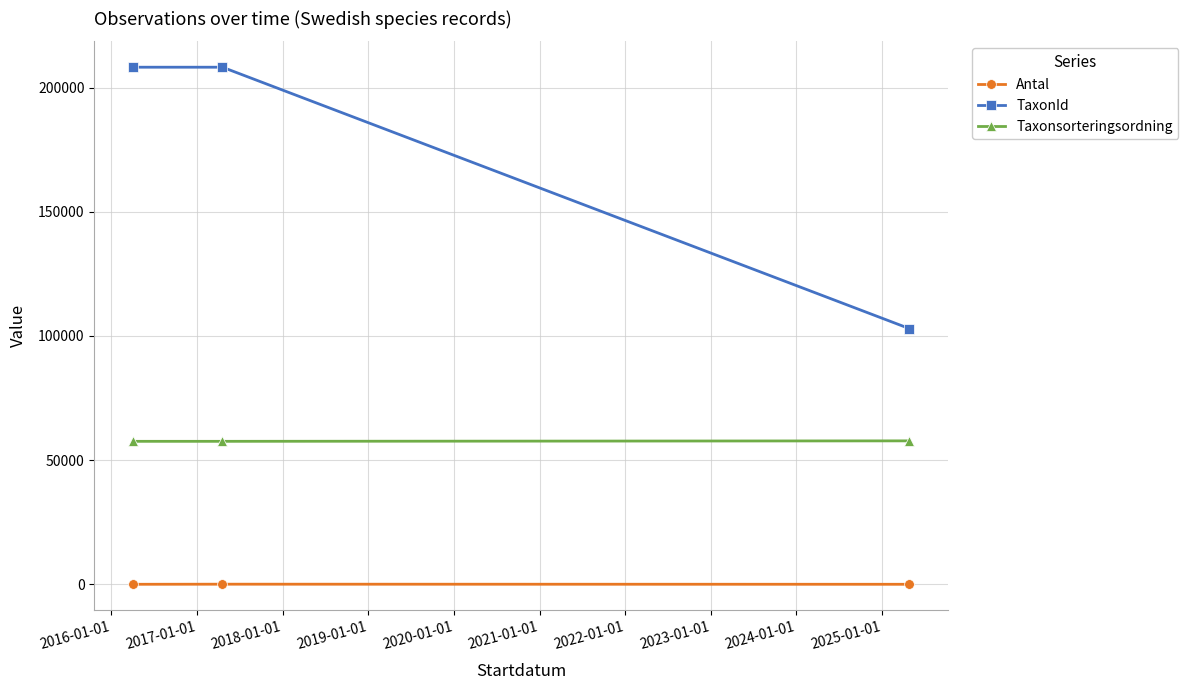

Rank the series by their average value, from lowest to highest.

Antal, Taxonsorteringsordning, TaxonId